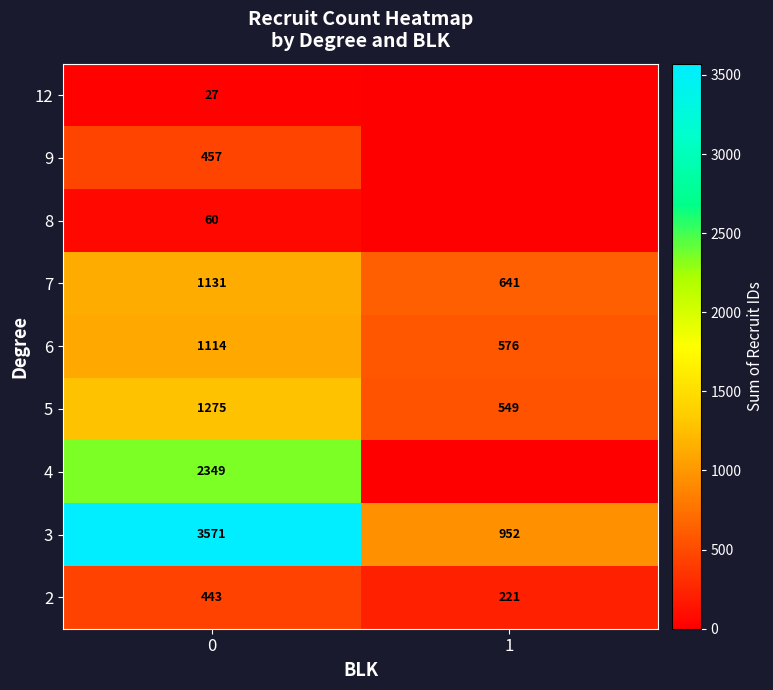

At which category does the chart reach its minimum across all series?

1